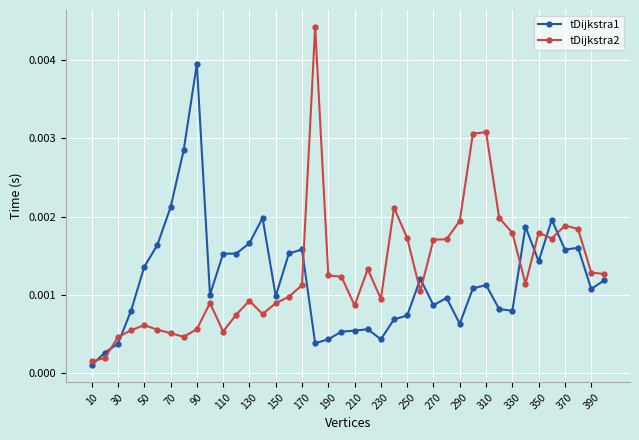

At how many categories does at least one series exceed 0?

40